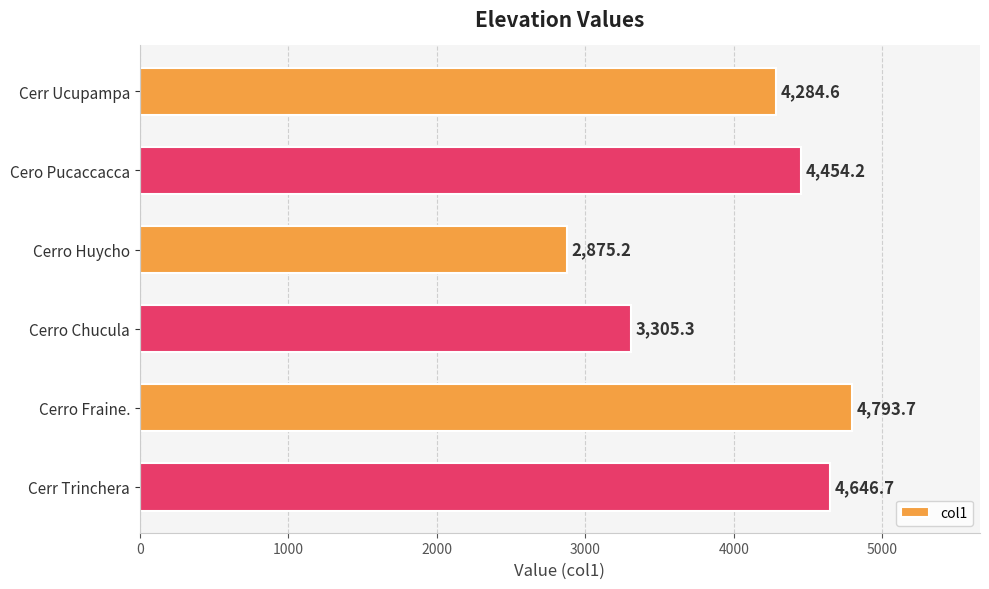

Reading bottom to top, transcribe all the data shown in this chart.

Cerr Trinchera=4646.7	Cerro Fraine.=4793.7	Cerro Chucula=3305.3	Cerro Huycho=2875.2	Cero Pucaccacca=4454.2	Cerr Ucupampa=4284.6